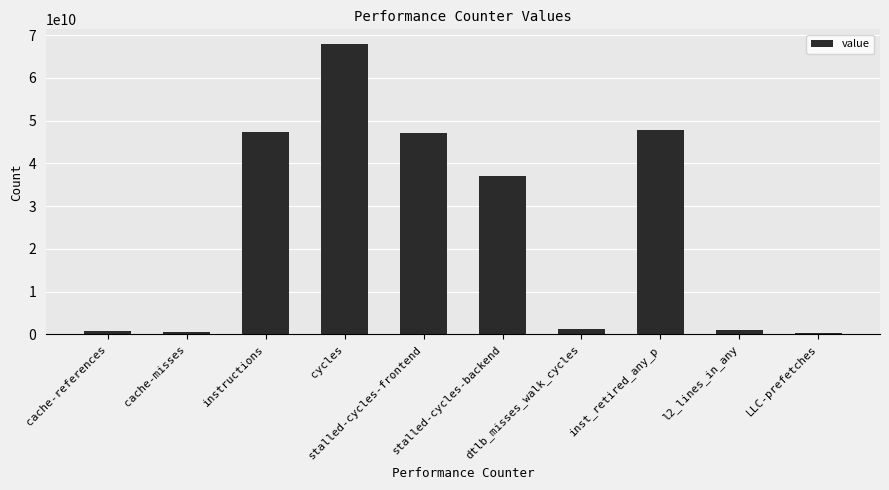

What is the difference between the second highest and minimum values?

47593866074